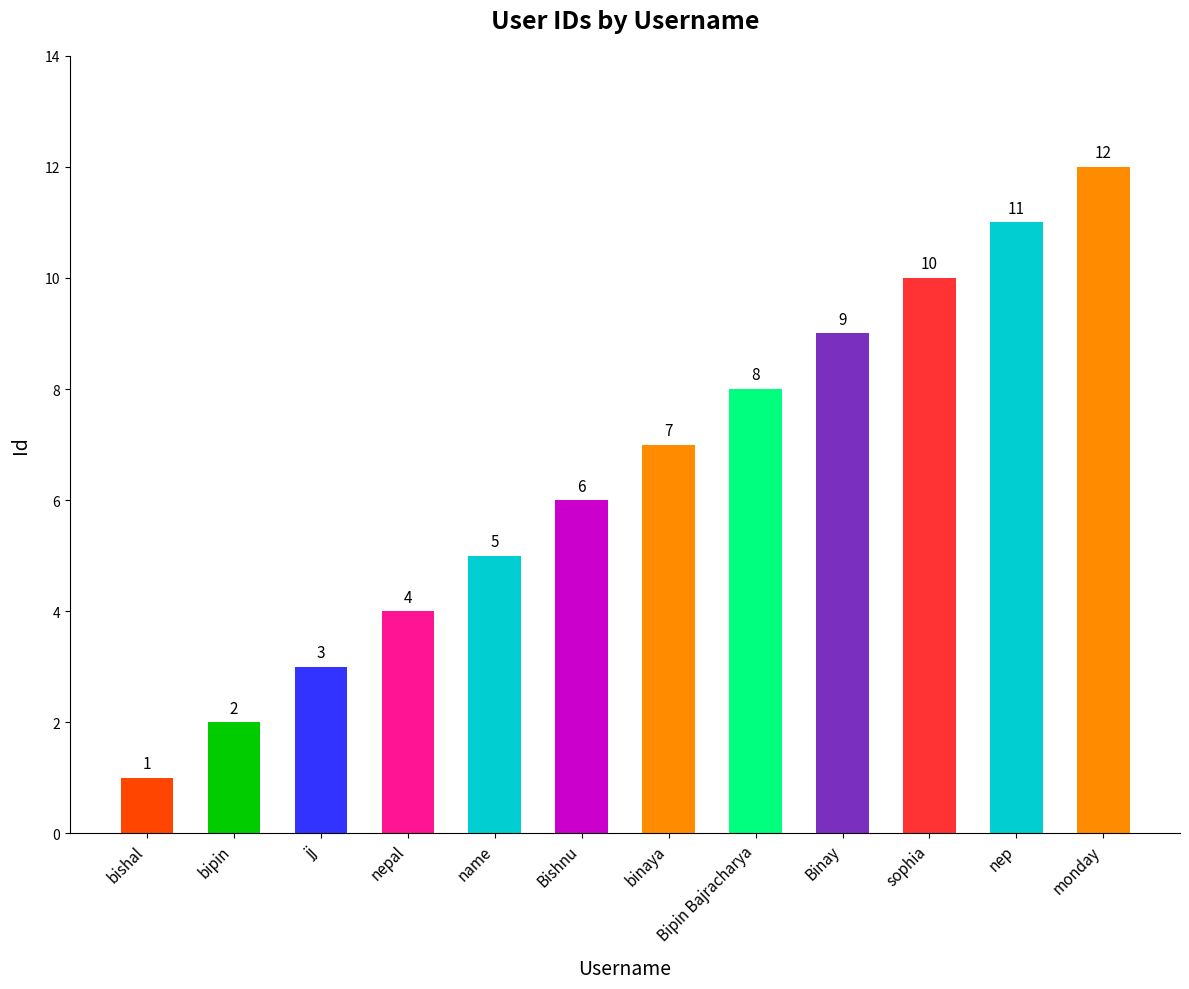

The value at bipin is 1. True or false?

False